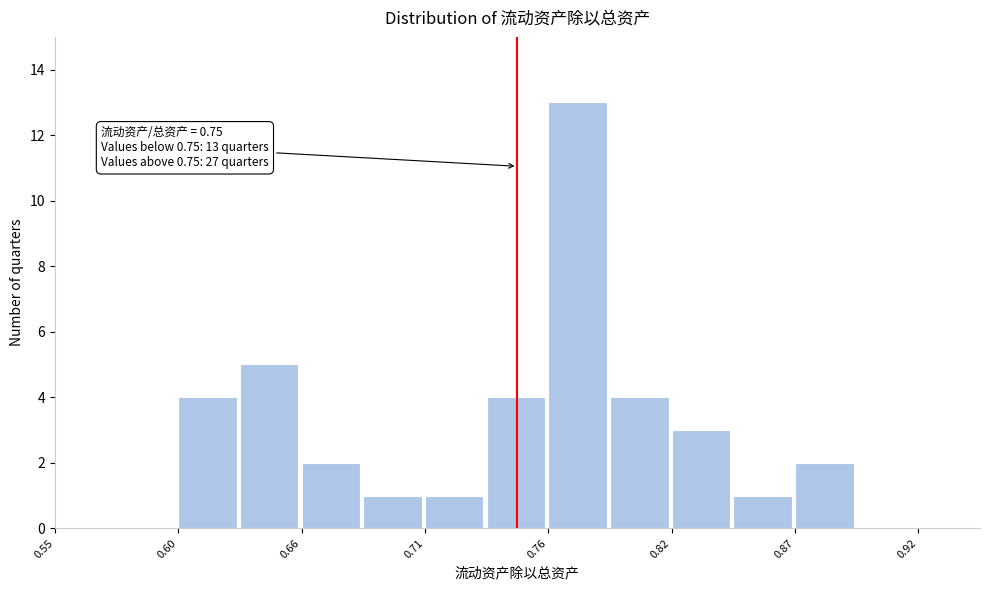

Around what value on the x-axis is the tallest bar? Give the approximate position of its centre, as read against the axis.

0.78